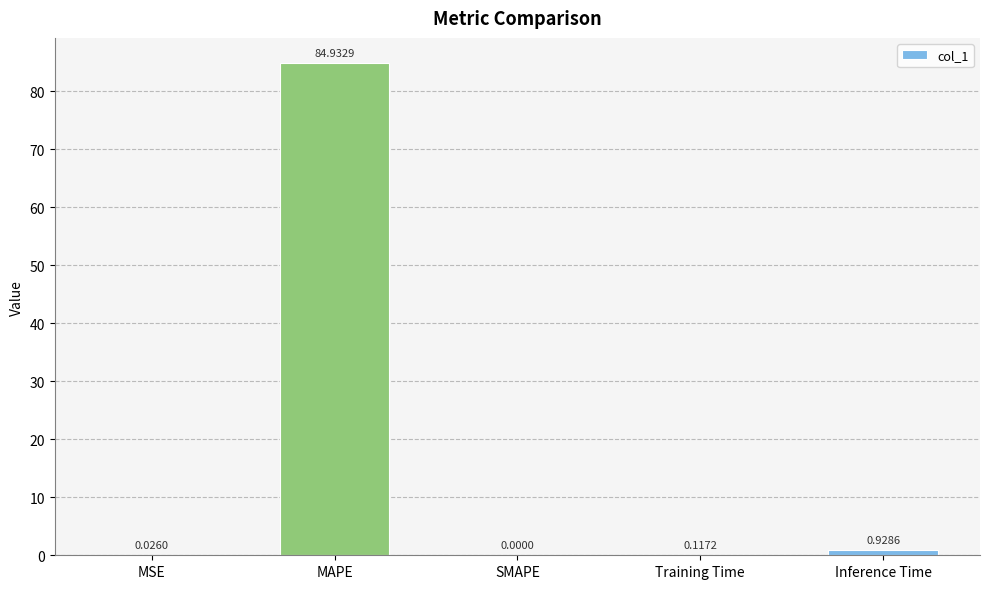

At which label is the value closest to 42?

Inference Time